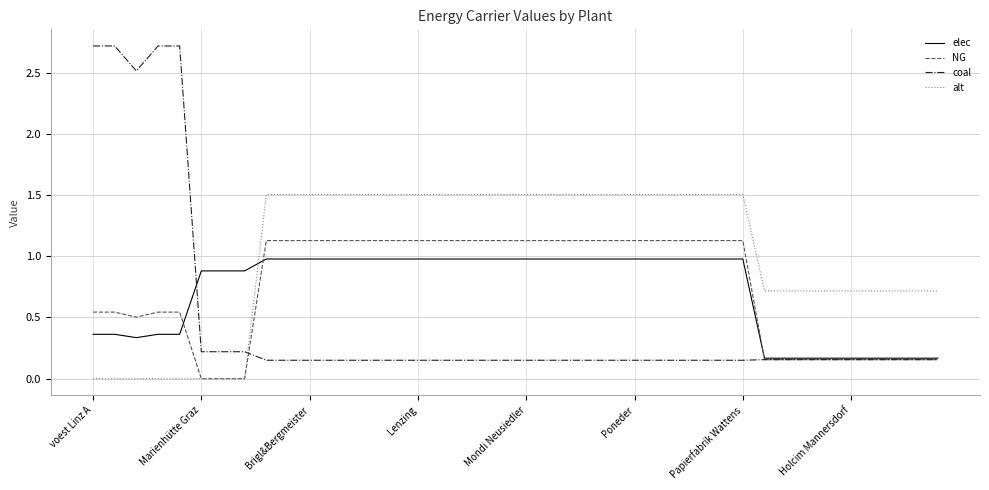

Which series has the largest total across all categories?

alt